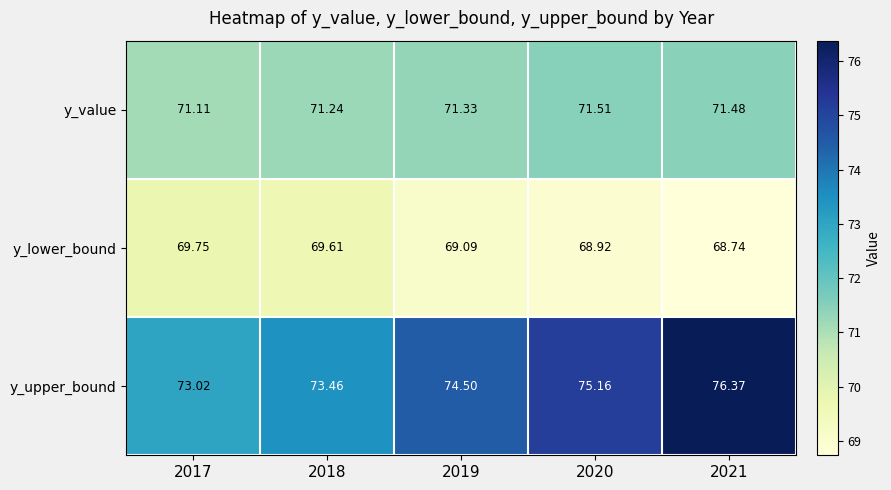

Between 2017 and 2019, which series saw the biggest shift?

y_upper_bound